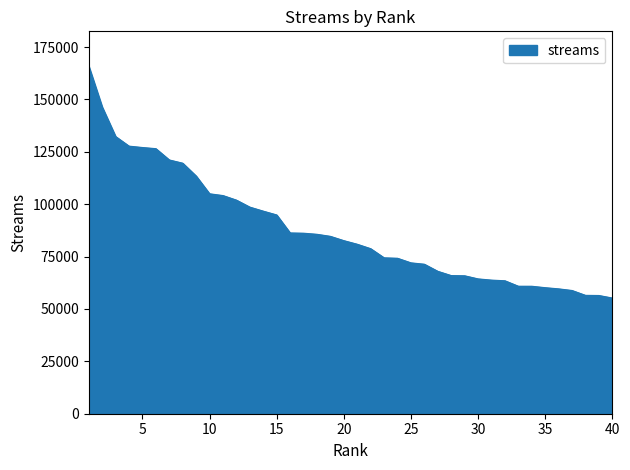

What is the difference between the maximum and minimum values?

110692